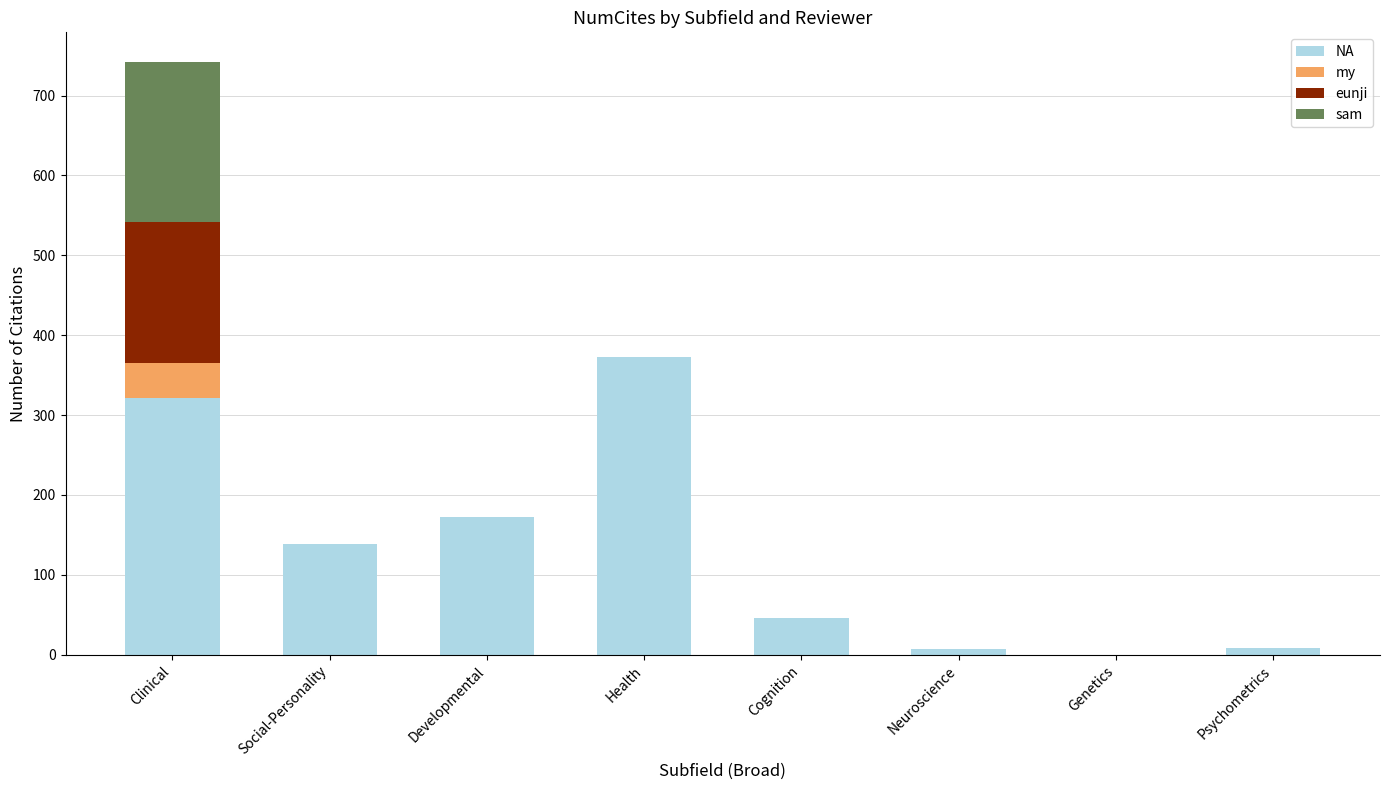

Which category has the highest value in the NA series?

Health